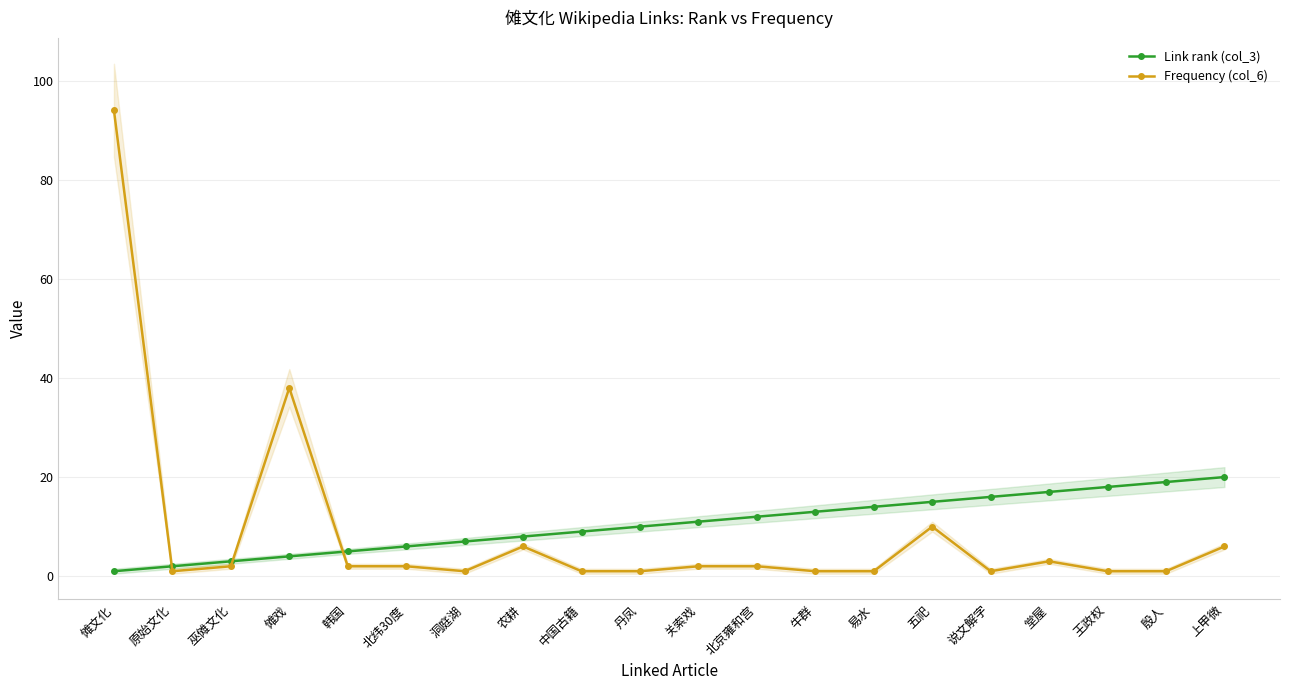

The value of Link rank (col_3) at 傩戏 is 4. True or false?

True